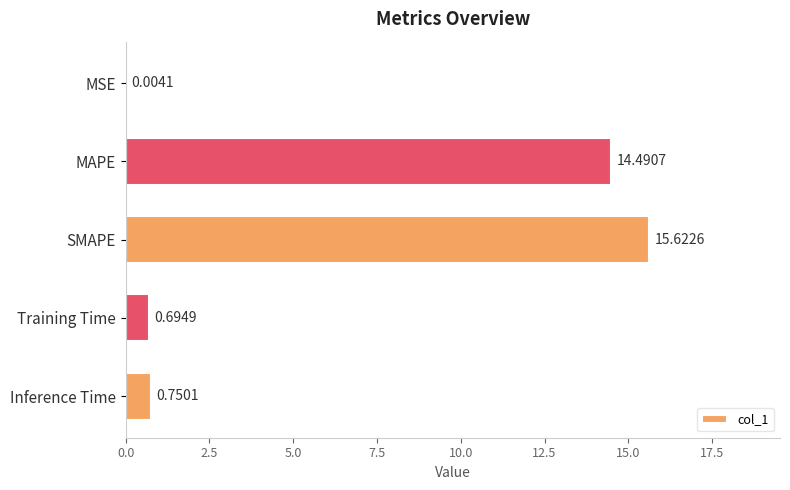

What is the sum of all values?

31.6